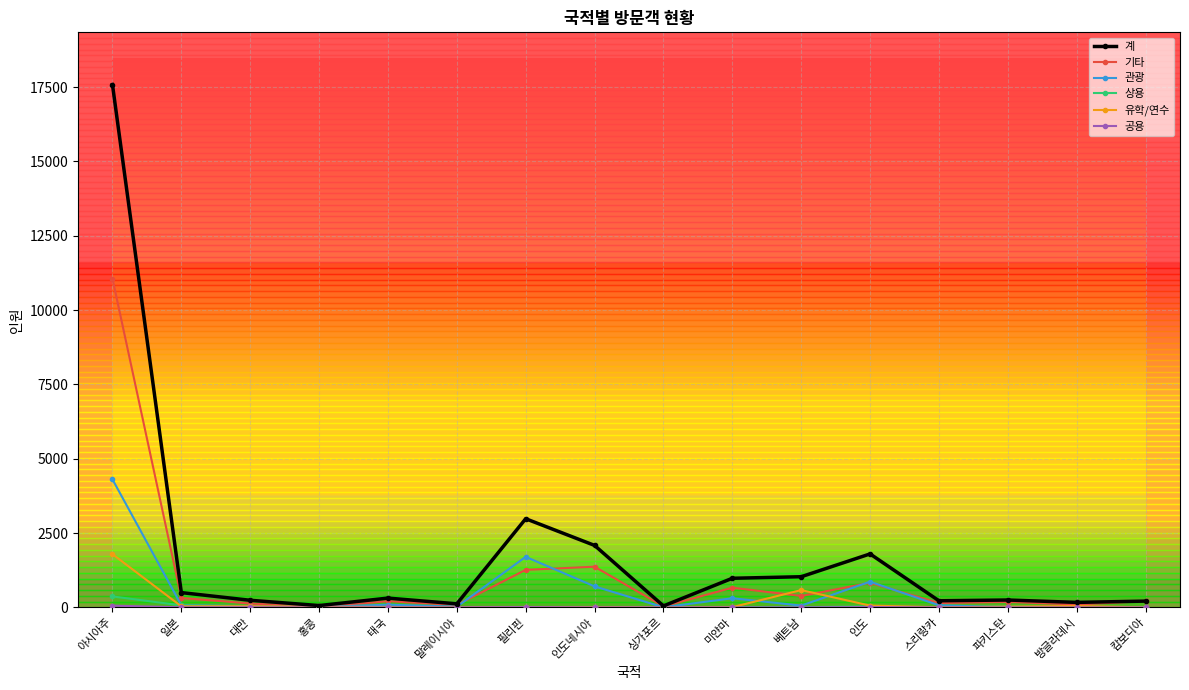

Reading right to left, extract all data points from this chart.

계: 212	169	249	223	1799	1032	980	50	2085	2982	121	313	62	240	498	17582
기타: 208	99	184	146	826	384	663	33	1369	1263	84	207	16	132	317	11058
관광: 2	17	9	72	865	61	308	5	707	1700	24	92	13	40	73	4305
상용: 1	4	29	0	36	5	0	9	0	6	5	0	11	23	69	369
유학/연수: 1	48	26	5	61	582	8	2	9	4	6	14	22	39	35	1791
공용: 0	1	1	0	11	0	1	1	0	9	2	0	0	6	4	59